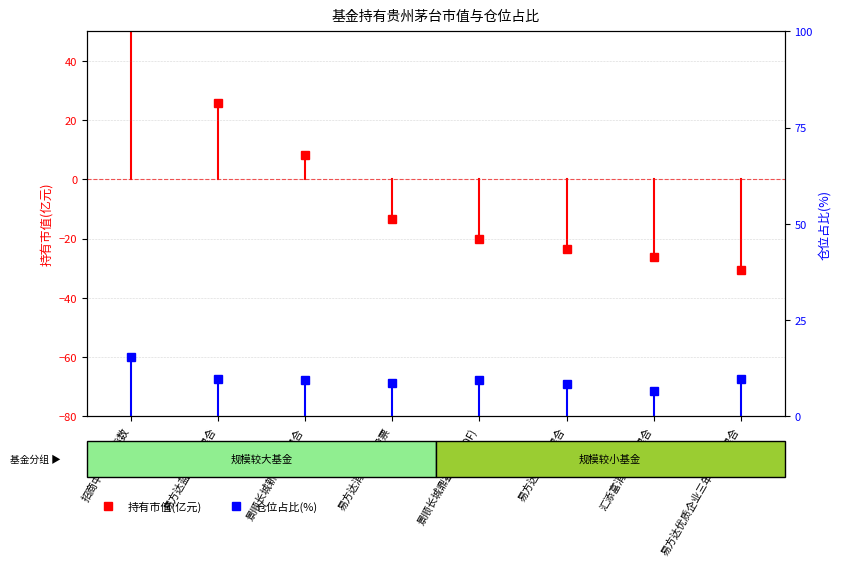

How many values in the 持有市值(亿元) series exceed -13?

3